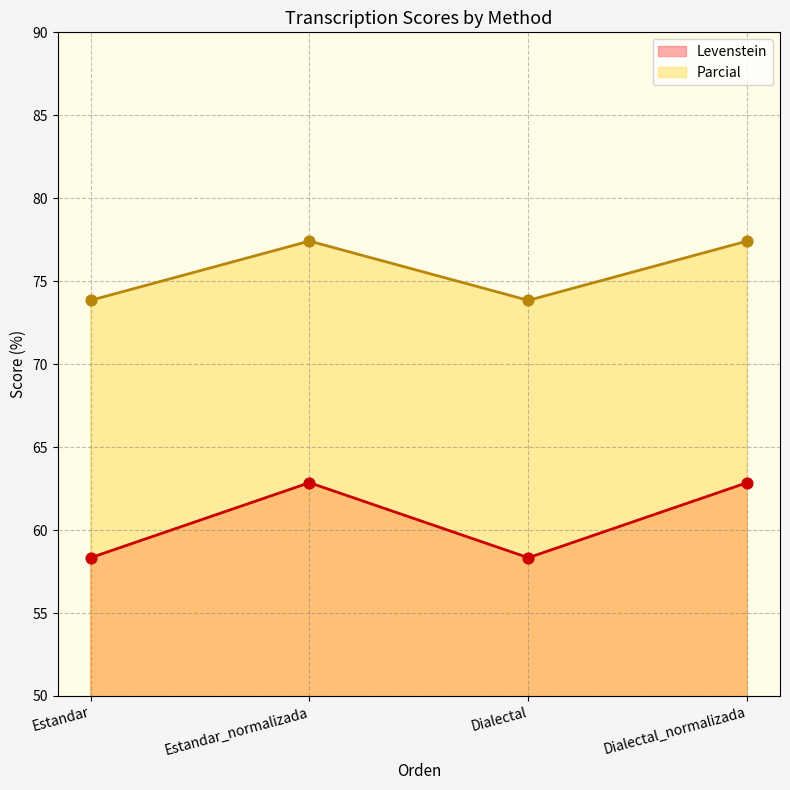

Which series has the widest spread of Y values?

Levenstein